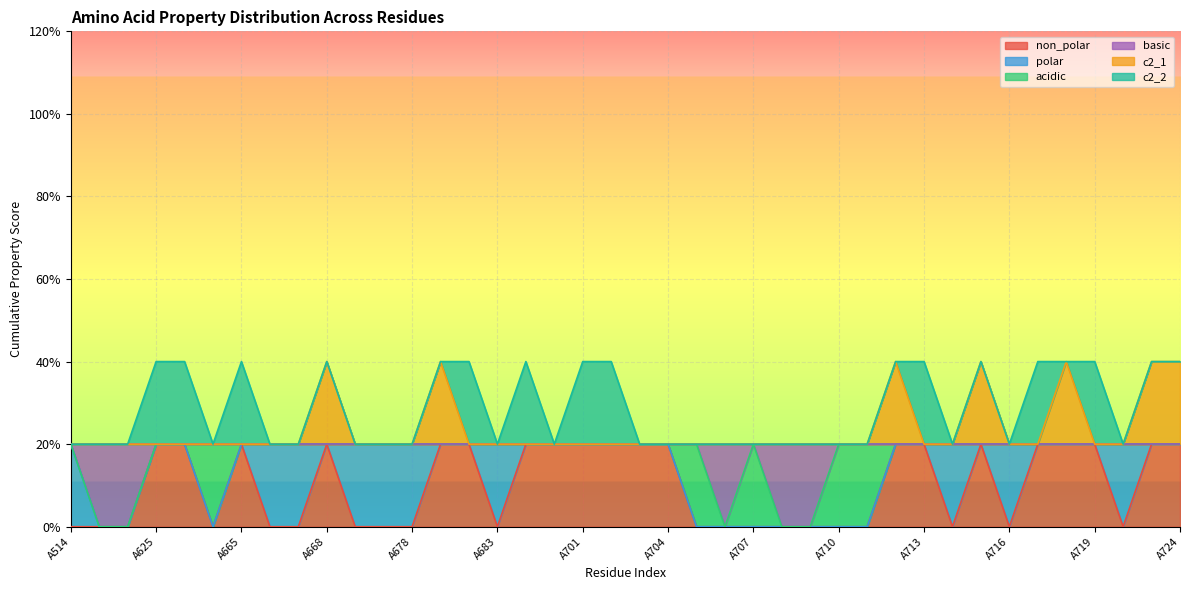

The value of basic at A707 is 1. True or false?

False